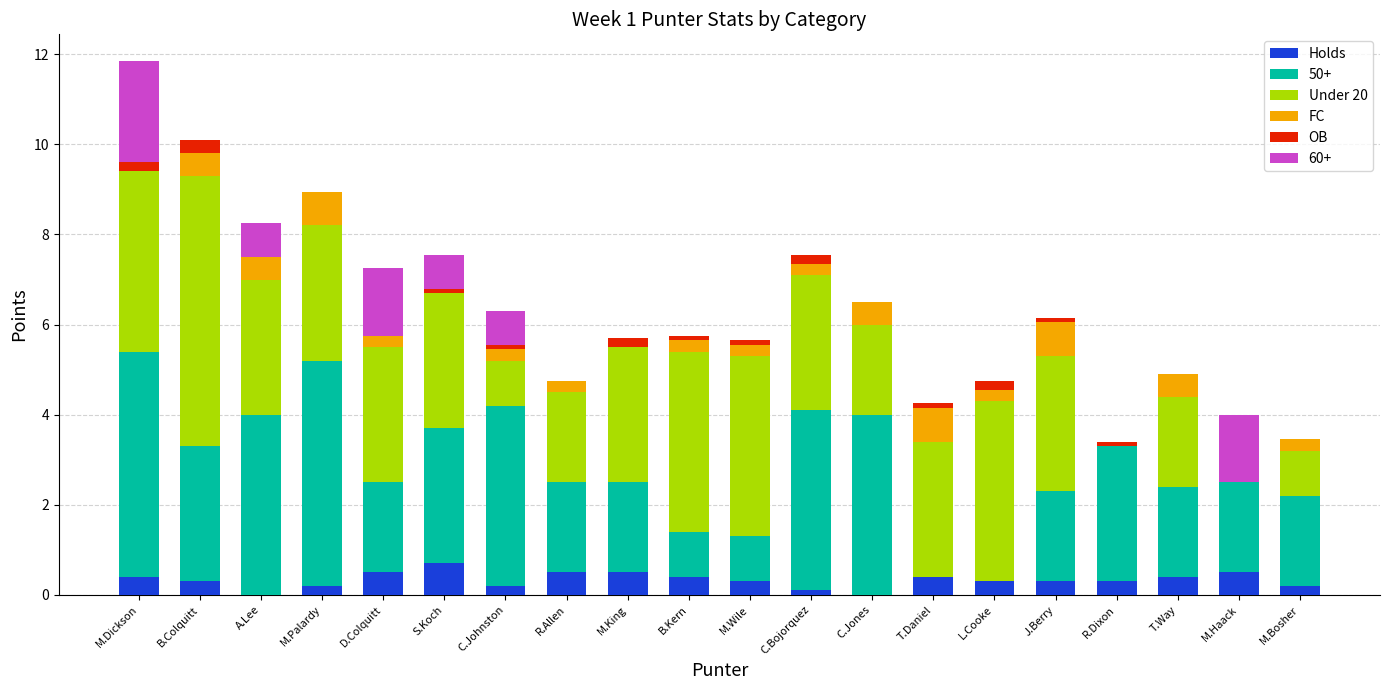

What is the sum of all Holds values?

6.5